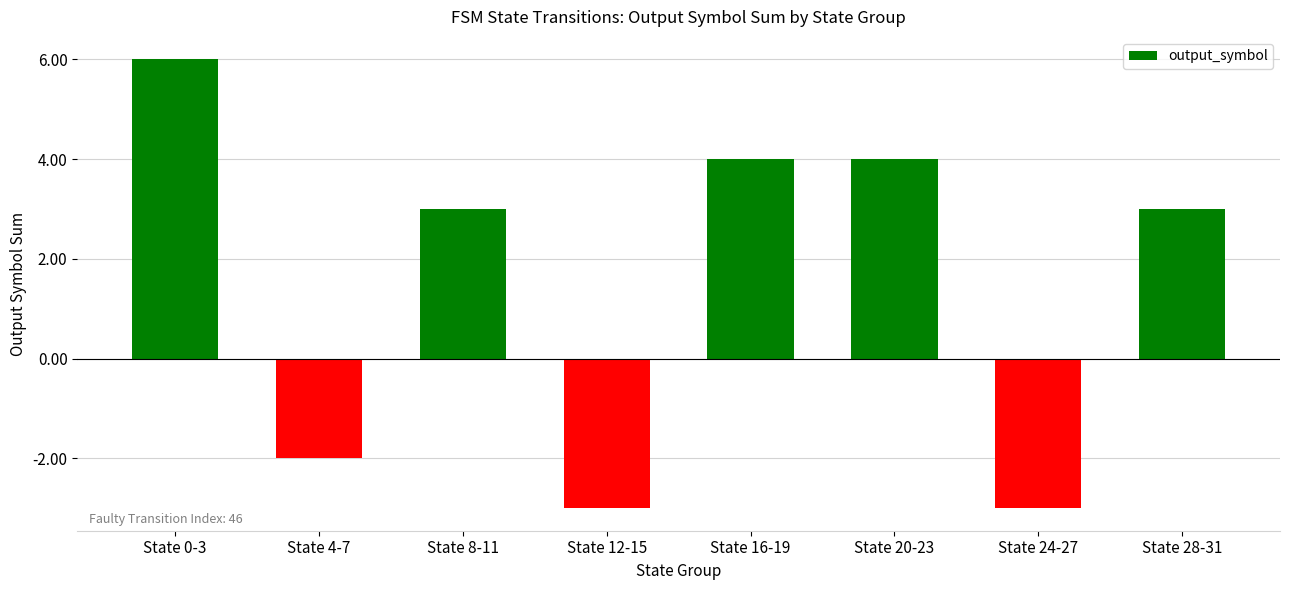

Reading left to right, extract all data points from this chart.

6	-2	3	-3	4	4	-3	3